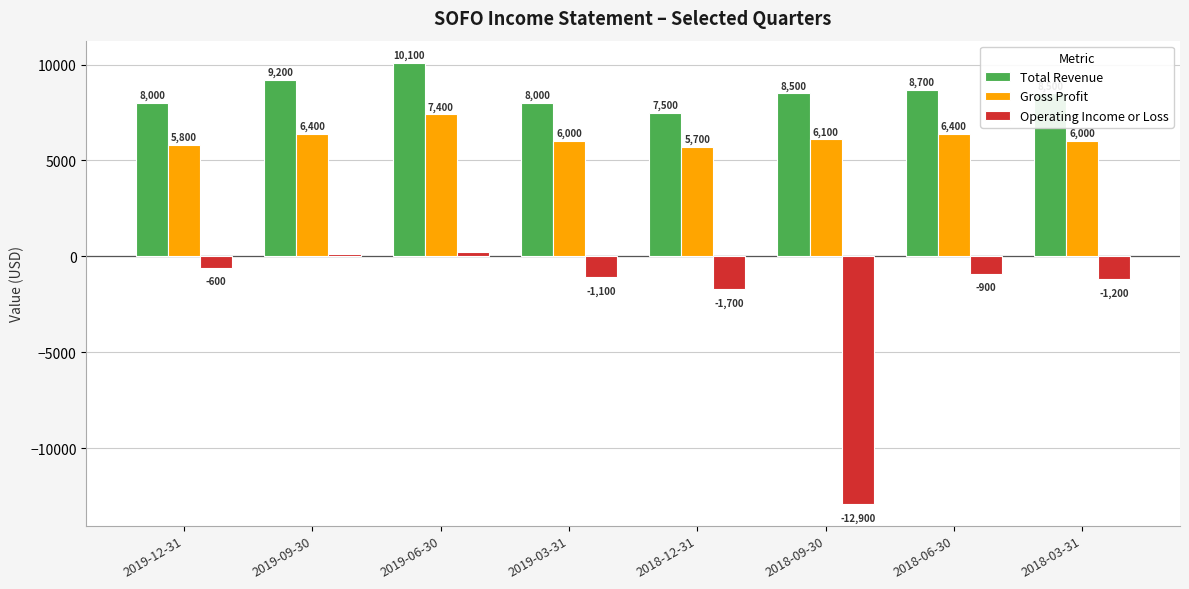

What is the total value across all series at 2019-03-31?

12900